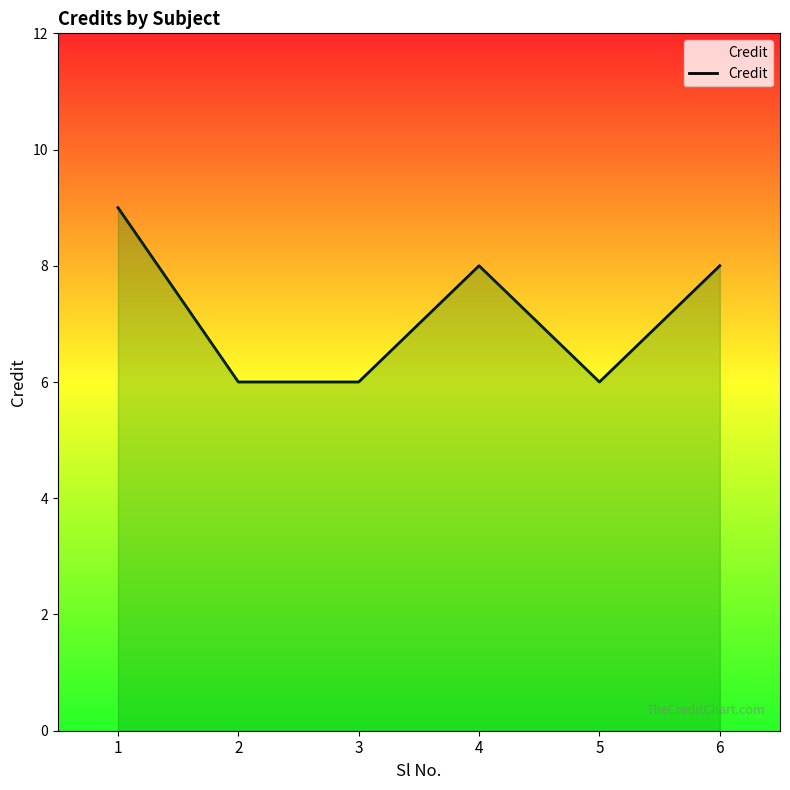

True or false: the data shows 1 at 2.

False